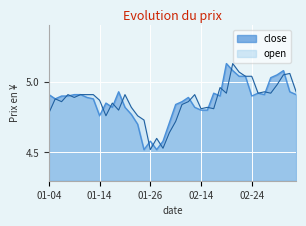

Which label corresponds to the smallest value in the chart?

2022-01-25